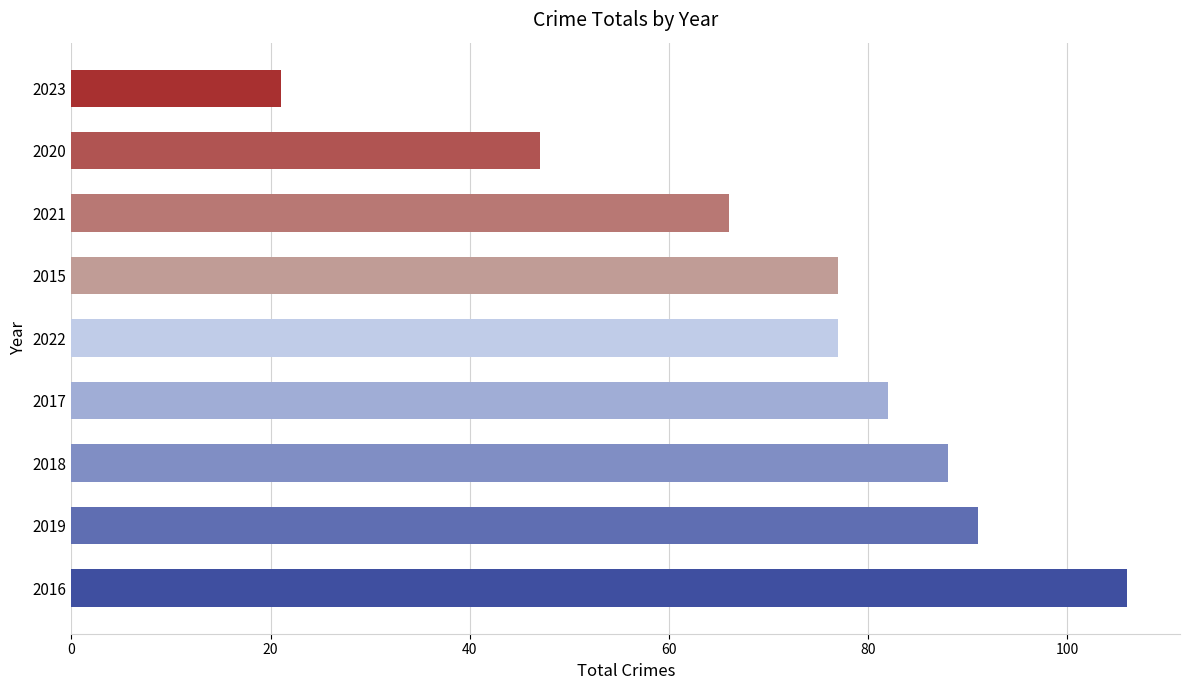

What is the maximum value shown in the chart?

106